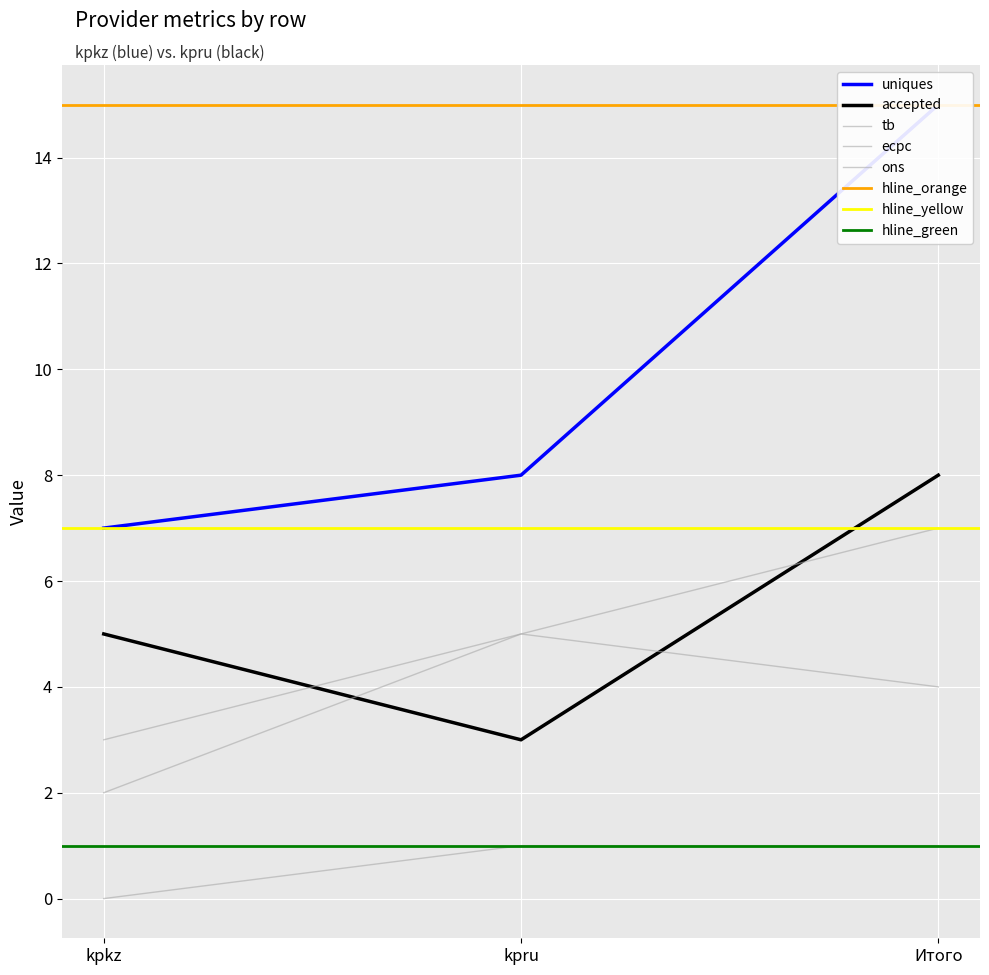

Where does the uniques series first go above 8?

Итого